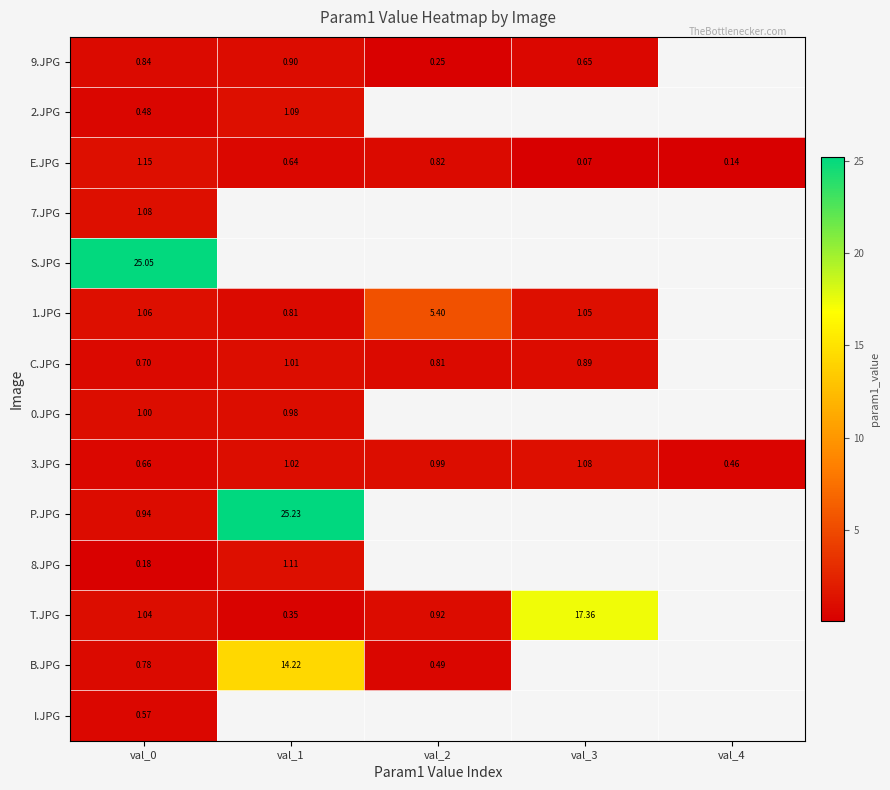

What is the highest value of the I.JPG series?

0.6